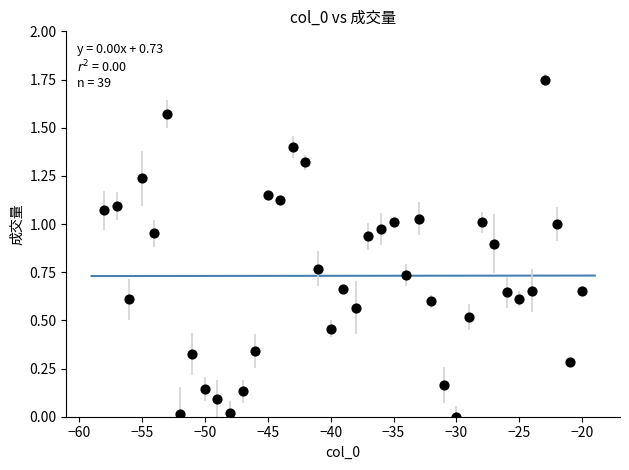

What is the range of X values (max minus min)?

38.0